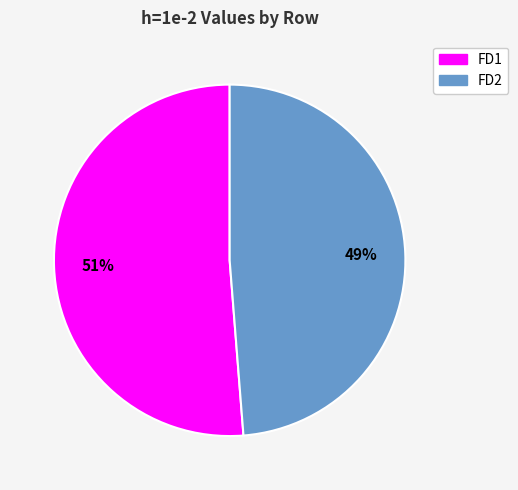

Does any single category account for the majority?

Yes